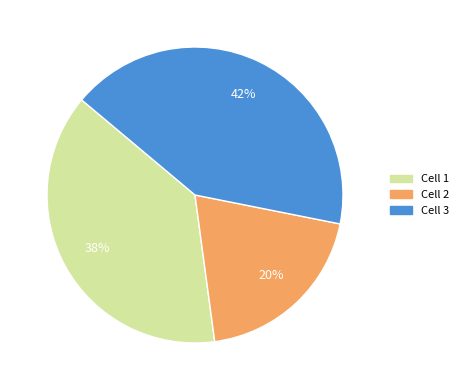

Do Cell 1 and Cell 3 together represent more than half of the pie?

Yes